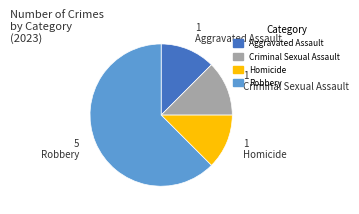

Does any single category account for the majority?

Yes